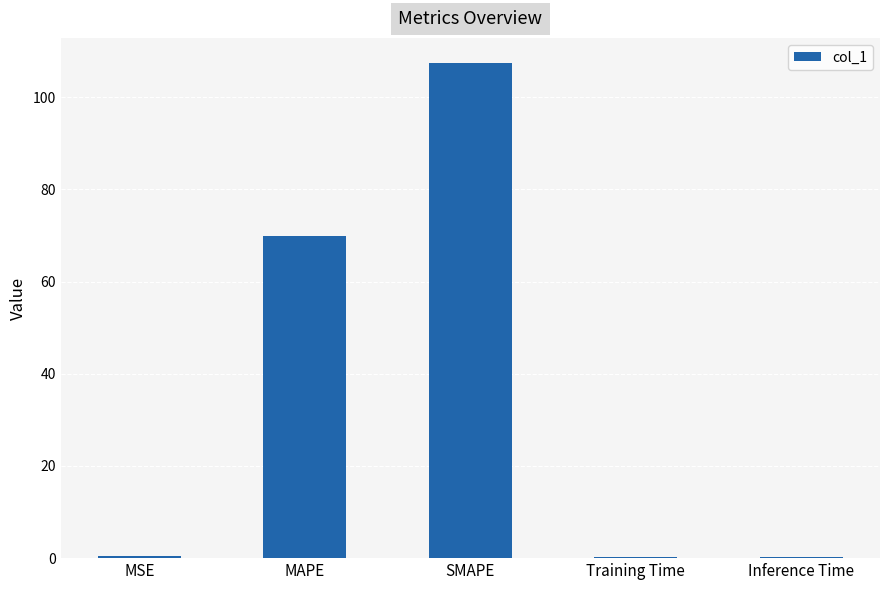

Which category has the highest value across all series?

SMAPE